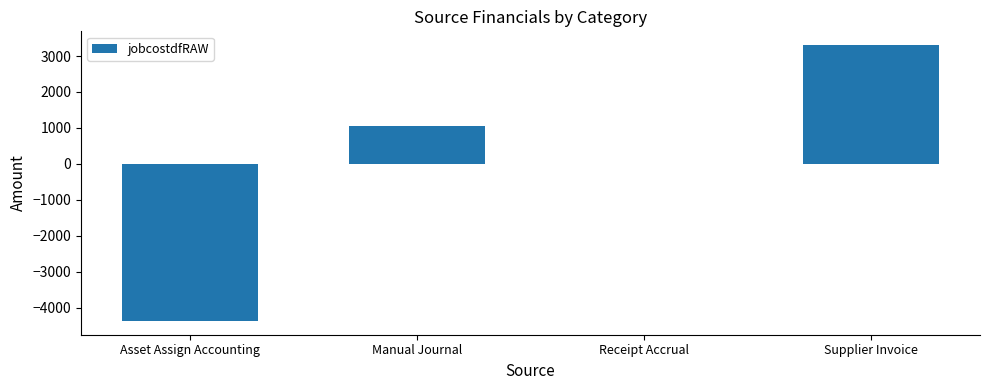

Count the number of categories in the chart.

4